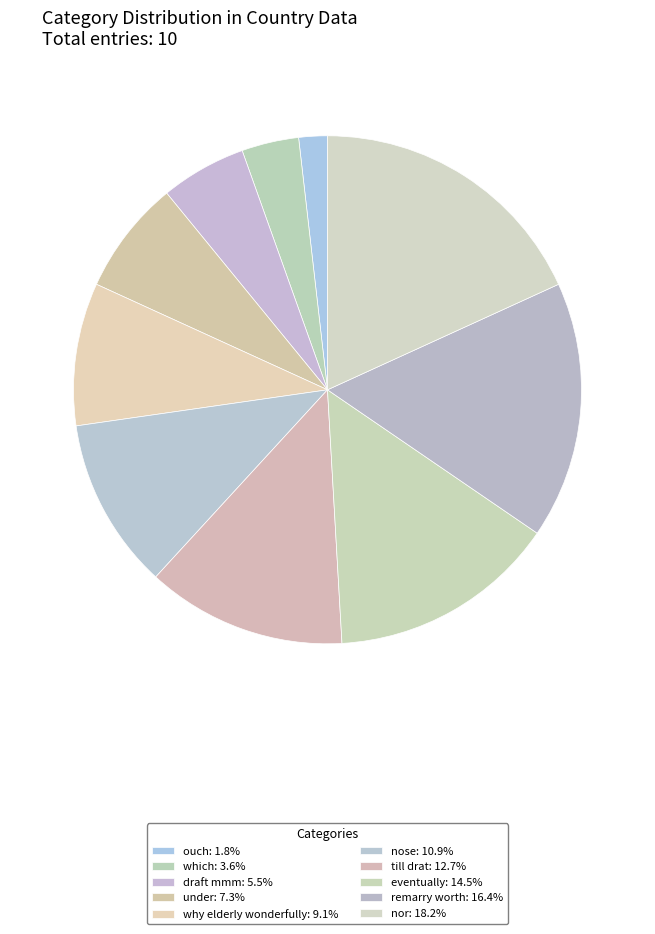

Is it true that remarry worth is 16% of the pie?

True